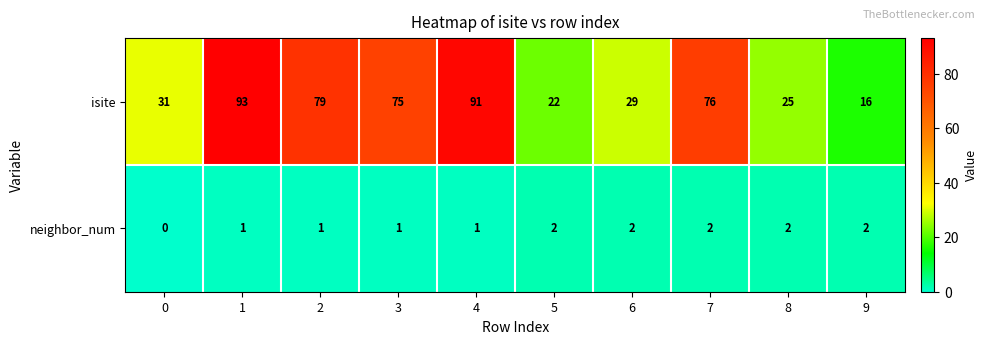

What is the difference between the maximum and minimum values in the isite series?

77